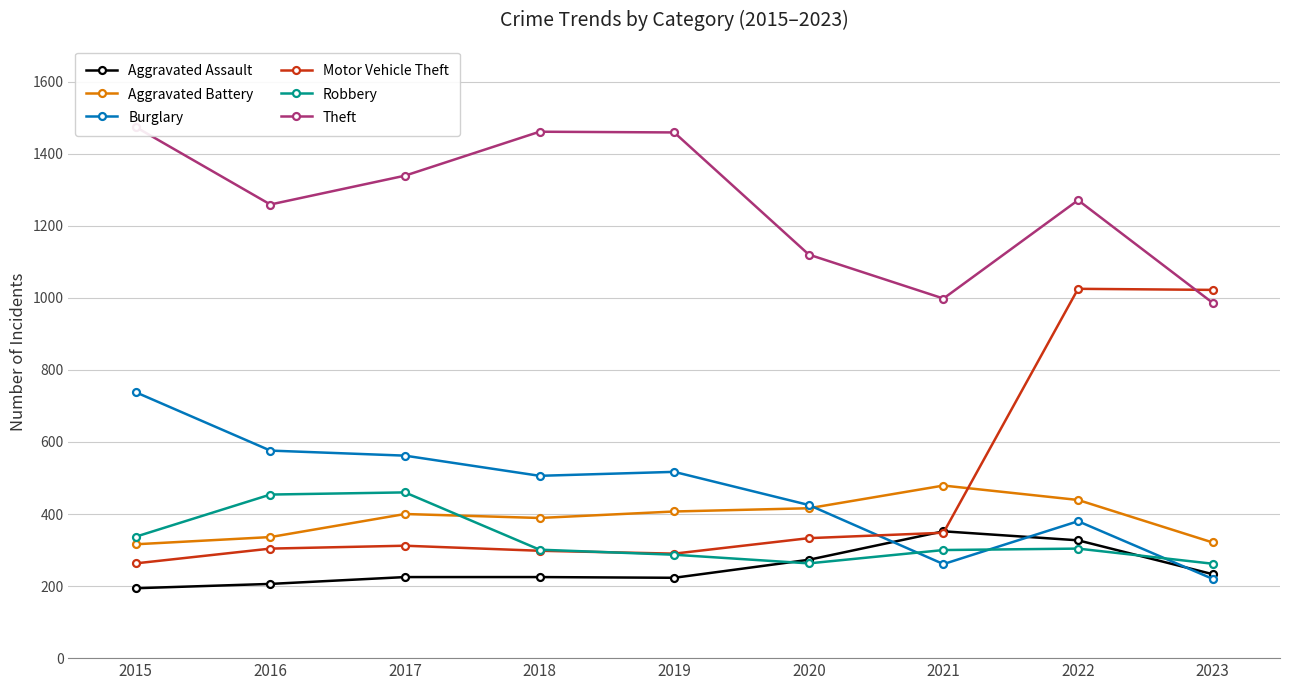

Reading left to right, extract all data points from this chart.

Aggravated Assault: 2015=194	2016=206	2017=225	2018=225	2019=223	2020=273	2021=352	2022=327	2023=233
Aggravated Battery: 2015=316	2016=336	2017=400	2018=389	2019=407	2020=416	2021=479	2022=439	2023=321
Burglary: 2015=738	2016=576	2017=562	2018=506	2019=517	2020=425	2021=261	2022=380	2023=220
Motor Vehicle Theft: 2015=263	2016=304	2017=312	2018=298	2019=290	2020=333	2021=348	2022=1025	2023=1022
Robbery: 2015=337	2016=454	2017=460	2018=301	2019=287	2020=263	2021=300	2022=304	2023=262
Theft: 2015=1474	2016=1259	2017=1339	2018=1461	2019=1459	2020=1120	2021=998	2022=1271	2023=986